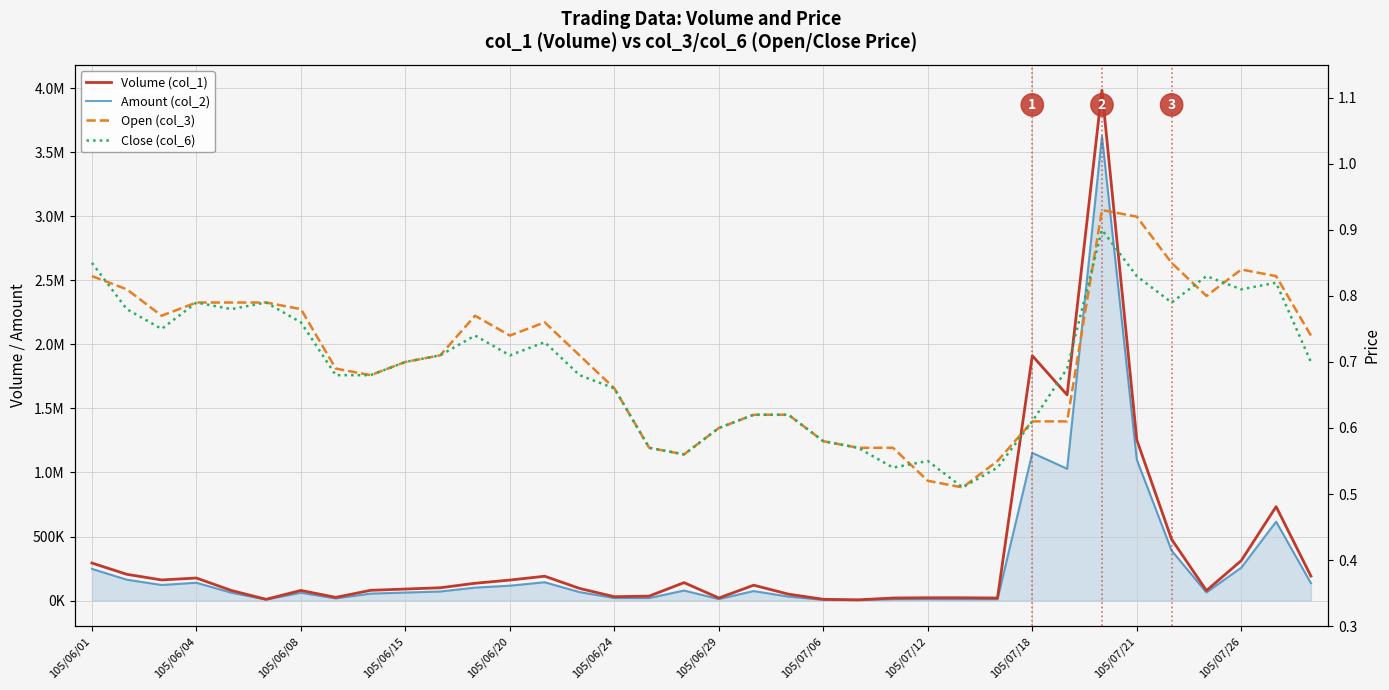

What is the lowest value of the Amount (col_2) series?

3420.0